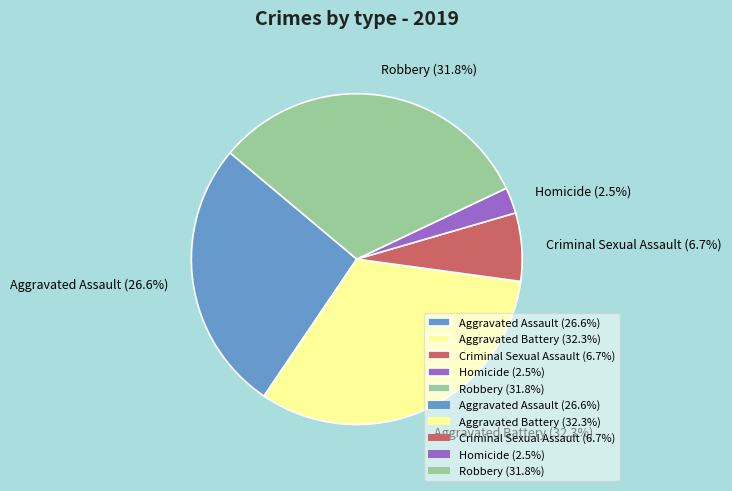

Do Criminal Sexual Assault and Aggravated Assault together represent more than half of the pie?

No